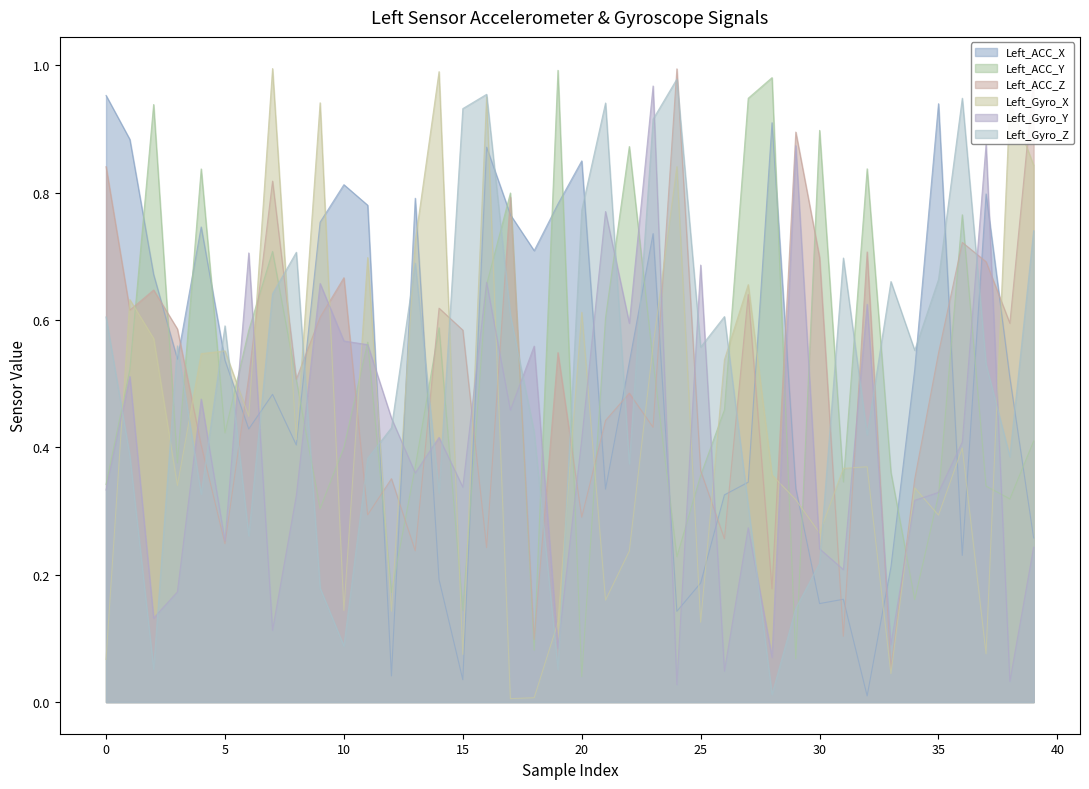

Reading left to right, extract all data points from this chart.

Left_ACC_X: 0=1.0	1=0.9	2=0.7	3=0.5	4=0.7	5=0.5	6=0.4	7=0.5	8=0.4	9=0.8	10=0.8	11=0.8	12=0.0	13=0.8	14=0.2	15=0.0	16=0.9	17=0.8	18=0.7	19=0.8	20=0.8	21=0.3	22=0.5	23=0.7	24=0.1	25=0.2	26=0.3	27=0.3	28=0.9	29=0.3	30=0.2	31=0.2	32=0.0	33=0.2	34=0.5	35=0.9	36=0.2	37=0.8	38=0.5	39=0.3
Left_ACC_Y: 0=0.3	1=0.5	2=0.9	3=0.4	4=0.8	5=0.4	6=0.6	7=0.7	8=0.5	9=0.3	10=0.4	11=0.6	12=0.2	13=0.4	14=0.6	15=0.1	16=0.7	17=0.8	18=0.1	19=1.0	20=0.0	21=0.6	22=0.9	23=0.5	24=0.2	25=0.4	26=0.5	27=0.9	28=1.0	29=0.1	30=0.9	31=0.3	32=0.8	33=0.4	34=0.2	35=0.3	36=0.8	37=0.3	38=0.3	39=0.4
Left_ACC_Z: 0=0.8	1=0.6	2=0.6	3=0.6	4=0.4	5=0.2	6=0.5	7=0.8	8=0.5	9=0.6	10=0.7	11=0.3	12=0.4	13=0.2	14=0.6	15=0.6	16=0.2	17=0.8	18=0.1	19=0.5	20=0.3	21=0.4	22=0.5	23=0.4	24=1.0	25=0.4	26=0.3	27=0.6	28=0.2	29=0.9	30=0.7	31=0.1	32=0.7	33=0.1	34=0.4	35=0.5	36=0.7	37=0.7	38=0.6	39=1.0
Left_Gyro_X: 0=0.1	1=0.6	2=0.6	3=0.3	4=0.5	5=0.6	6=0.4	7=1.0	8=0.4	9=0.9	10=0.1	11=0.7	12=0.1	13=0.7	14=1.0	15=0.1	16=1.0	17=0.0	18=0.0	19=0.1	20=0.6	21=0.2	22=0.2	23=0.6	24=0.8	25=0.1	26=0.5	27=0.7	28=0.4	29=0.3	30=0.3	31=0.4	32=0.4	33=0.0	34=0.3	35=0.3	36=0.4	37=0.1	38=0.9	39=0.8
Left_Gyro_Y: 0=0.3	1=0.5	2=0.1	3=0.2	4=0.5	5=0.3	6=0.7	7=0.1	8=0.3	9=0.7	10=0.6	11=0.6	12=0.4	13=0.4	14=0.4	15=0.3	16=0.7	17=0.5	18=0.6	19=0.1	20=0.4	21=0.8	22=0.6	23=1.0	24=0.0	25=0.7	26=0.0	27=0.3	28=0.1	29=0.9	30=0.2	31=0.2	32=0.6	33=0.1	34=0.3	35=0.3	36=0.4	37=0.9	38=0.0	39=0.2
Left_Gyro_Z: 0=0.6	1=0.4	2=0.1	3=0.6	4=0.3	5=0.6	6=0.3	7=0.6	8=0.7	9=0.2	10=0.1	11=0.4	12=0.4	13=0.7	14=0.3	15=0.9	16=1.0	17=0.6	18=0.4	19=0.1	20=0.8	21=0.9	22=0.4	23=0.9	24=1.0	25=0.6	26=0.6	27=0.3	28=0.0	29=0.1	30=0.2	31=0.7	32=0.4	33=0.7	34=0.6	35=0.7	36=0.9	37=0.5	38=0.4	39=0.7